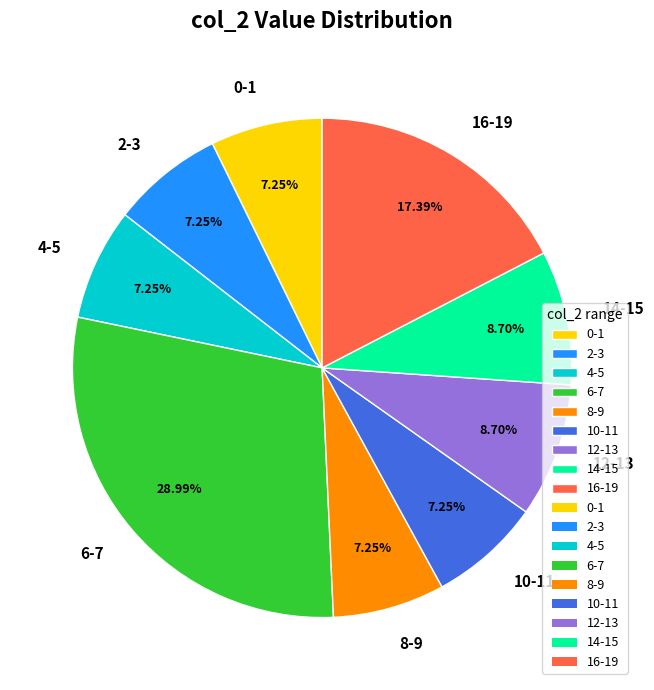

Is 16-19 the majority of the pie?

No